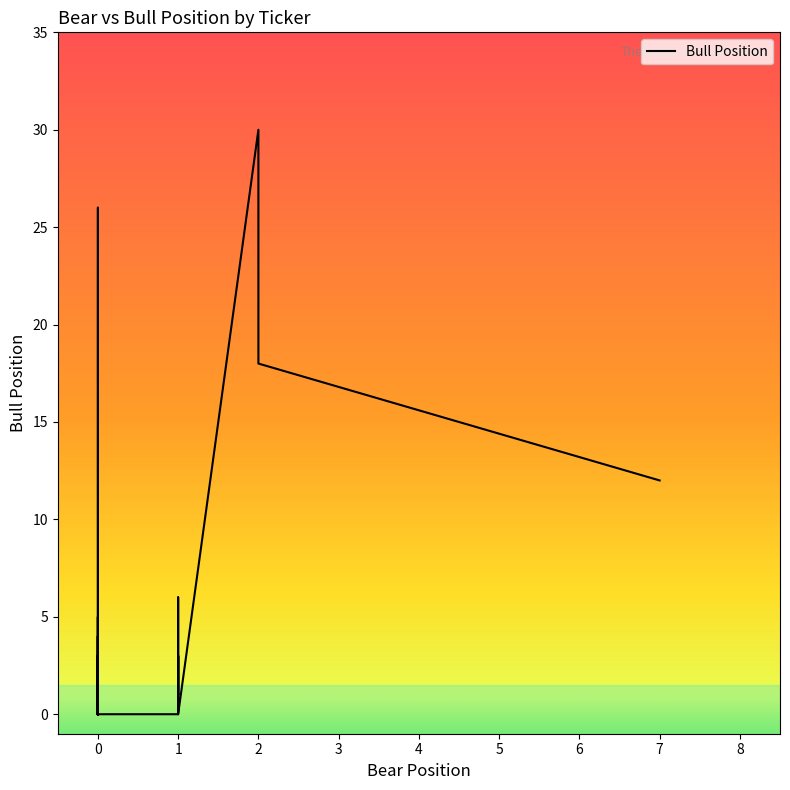

Does the chart display data point markers on the line(s)?

No